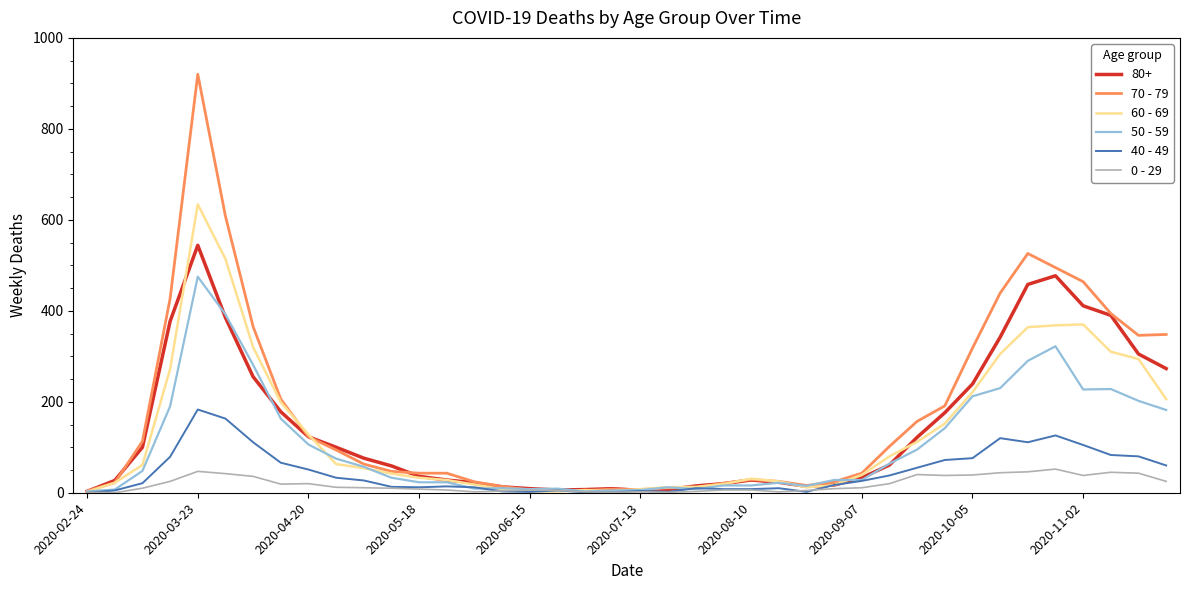

How many lines are shown in the chart?

6